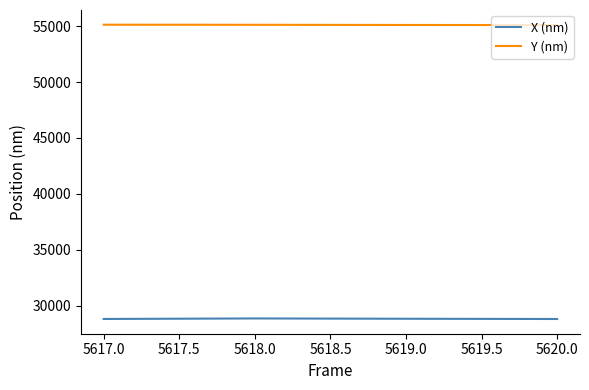

What position from the right is 5618.0?

3